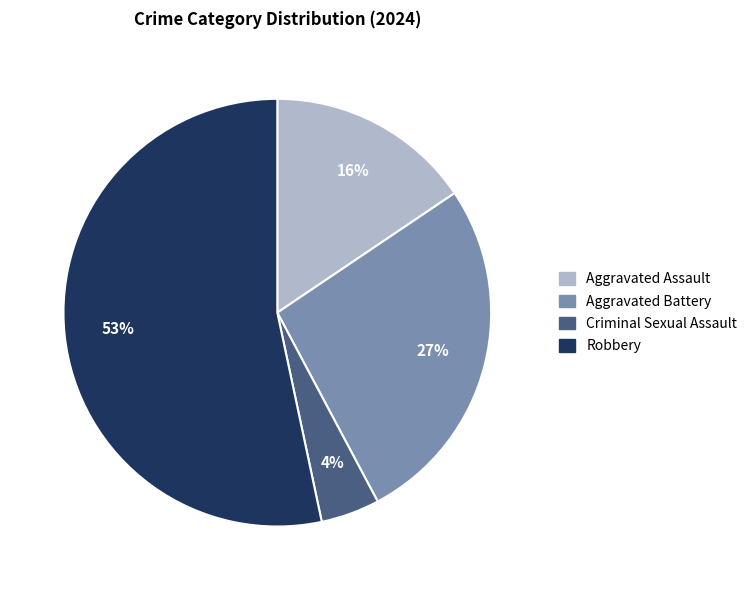

To the nearest percent, what portion does Robbery represent?

53%